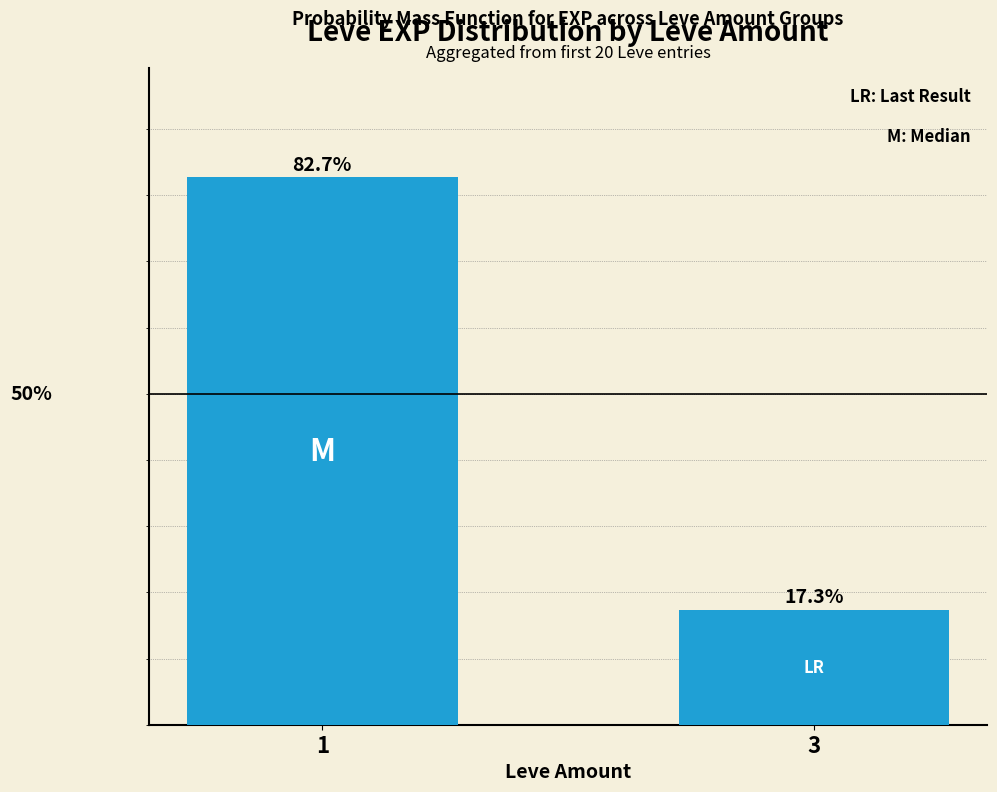

List the labels in order of value, smallest first.

3, 1